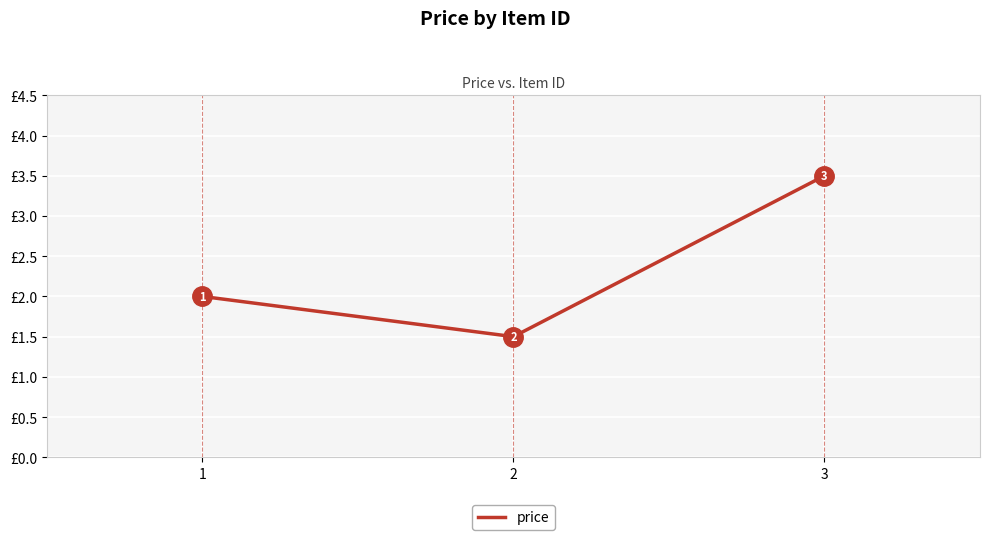

Which has a higher value, 2 or 3?

3